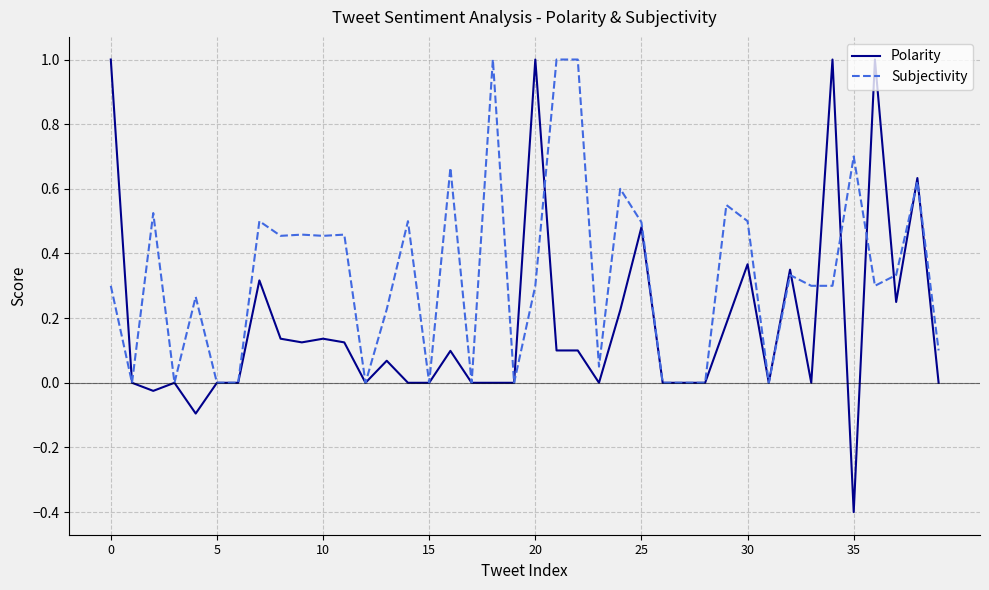

True or false: Subjectivity has more than 1 interior local peaks.

True